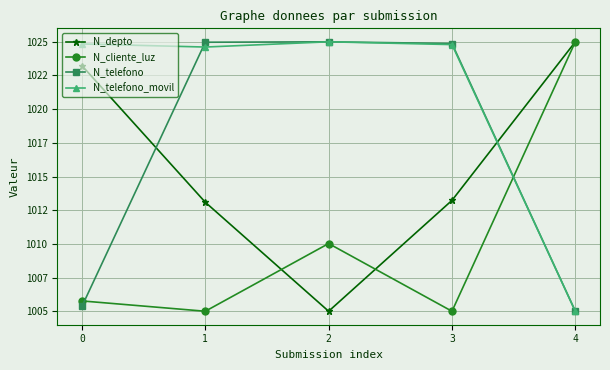

What is the approximate value of N_cliente_luz at 4?

1025.0